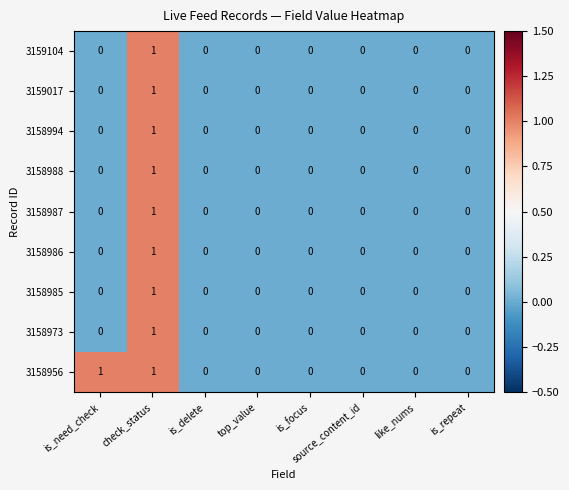

The 3159104 series shows 1 at check_status. True or false?

True